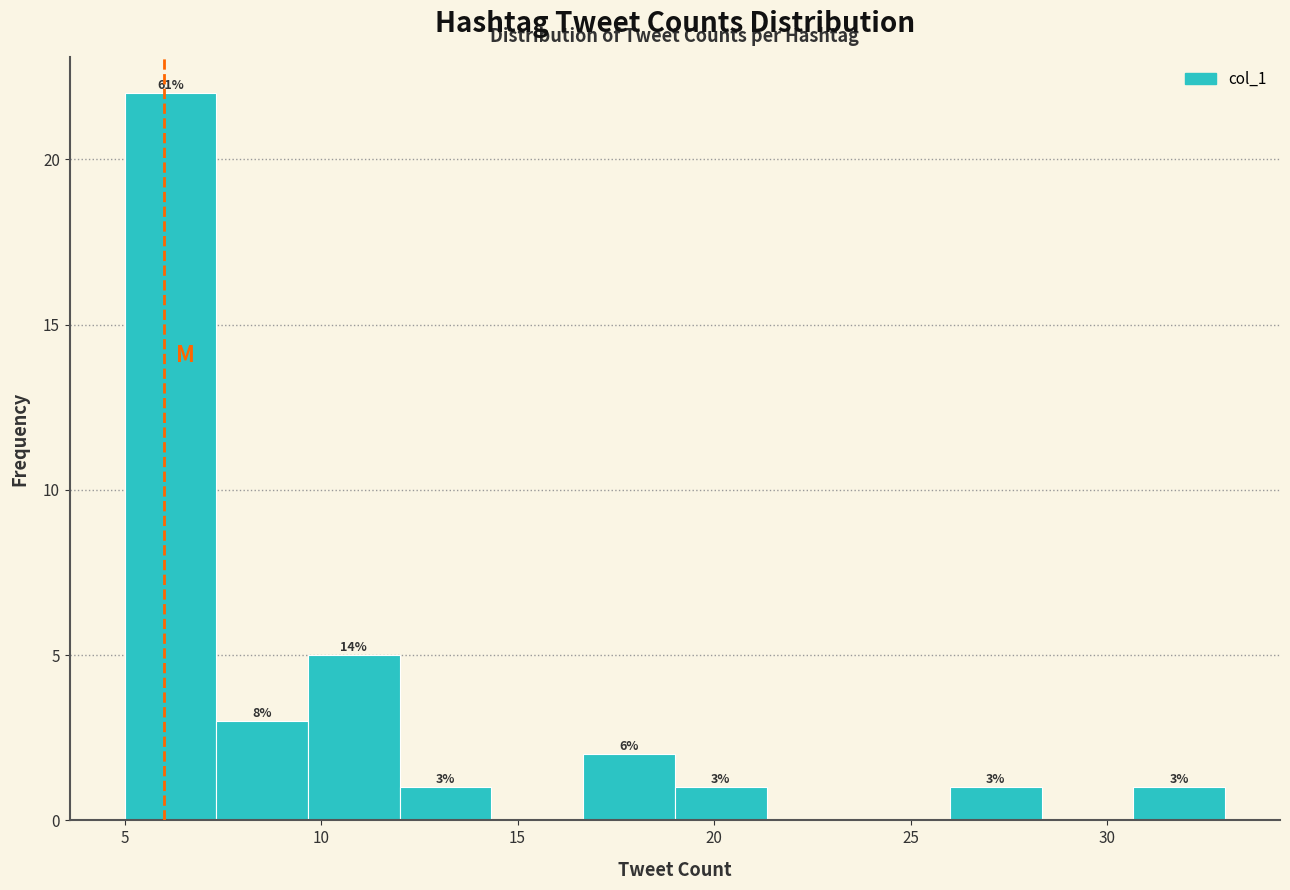

Over which range of the x-axis is the bar tallest?

5.0 to 7.5